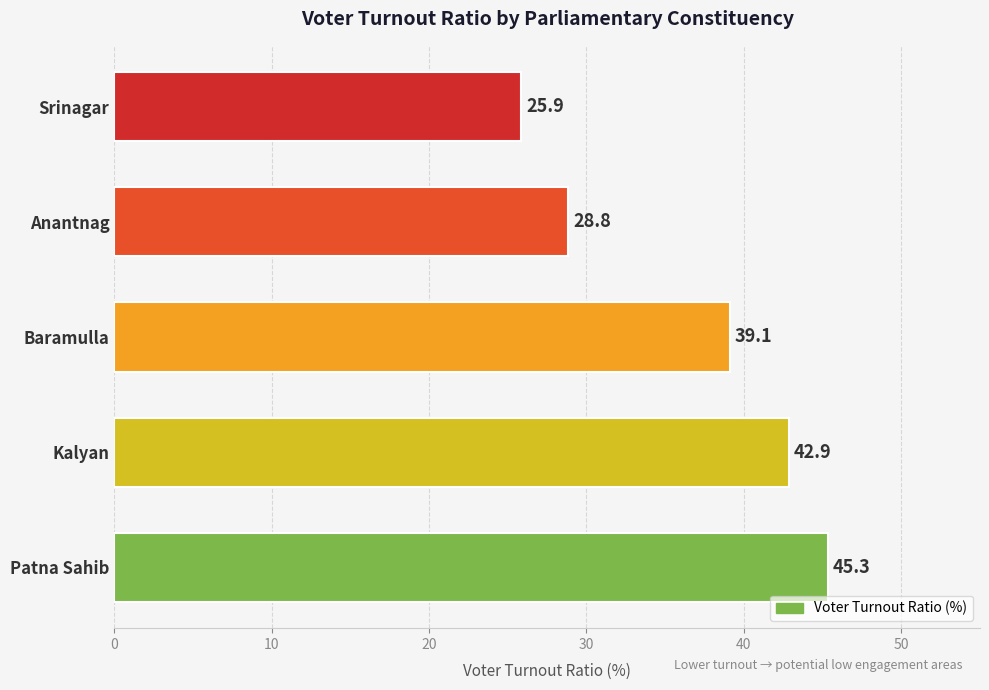

Reading top to bottom, extract all data points from this chart.

25.9	28.8	39.1	42.9	45.3